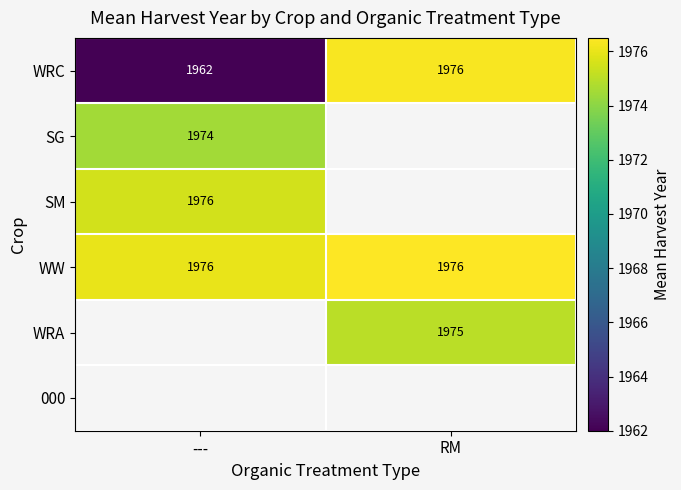

What is the highest value of the WRC series?

1976